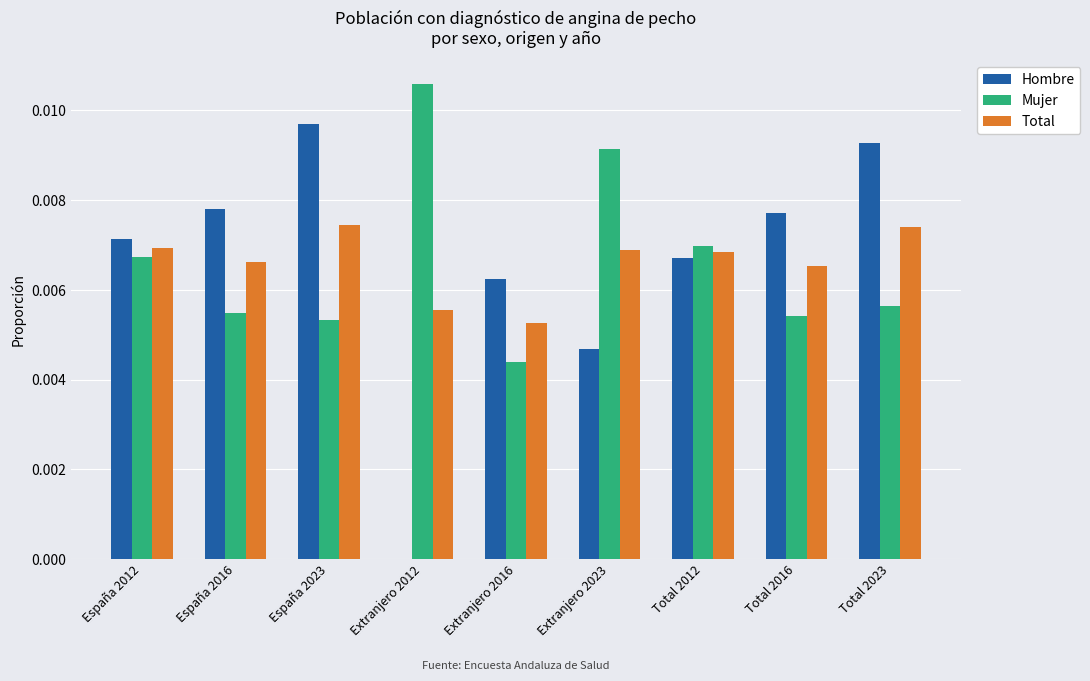

How many categories are shown in the chart?

9